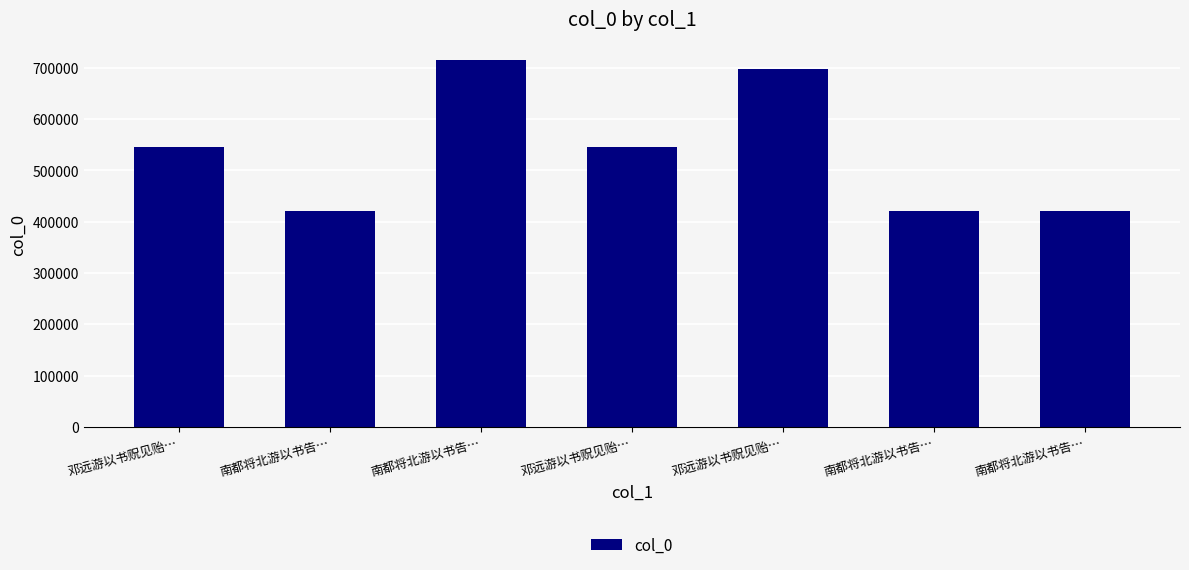

Are the bars horizontal?

No